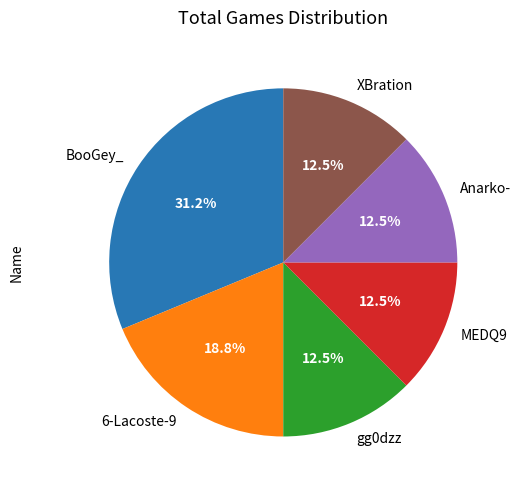

What percentage do MEDQ9 and XBration together represent?

25.0%